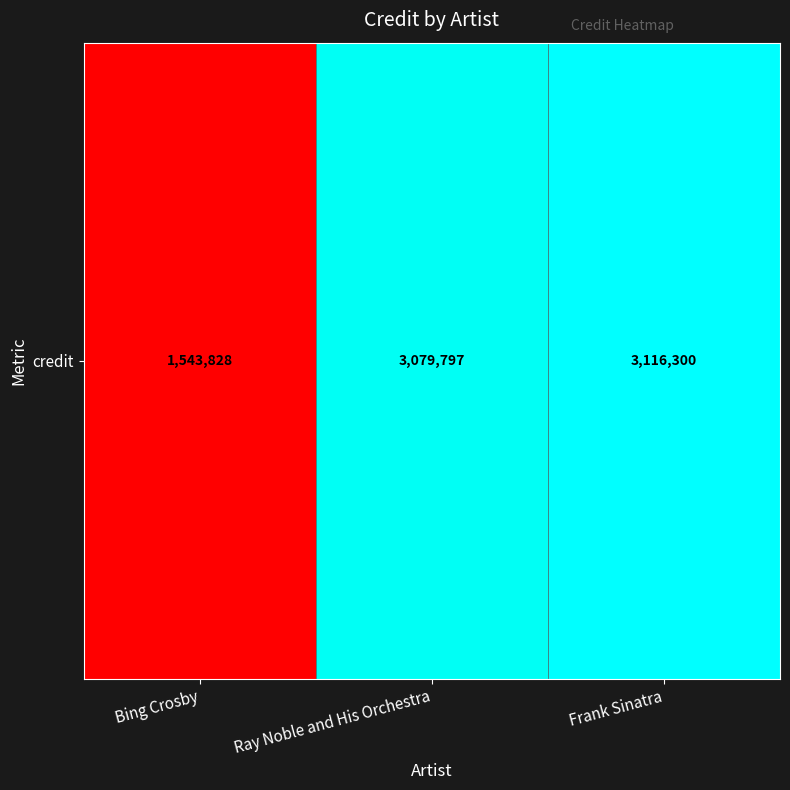

Reading left to right, transcribe all the data shown in this chart.

1543828	3079797	3116300